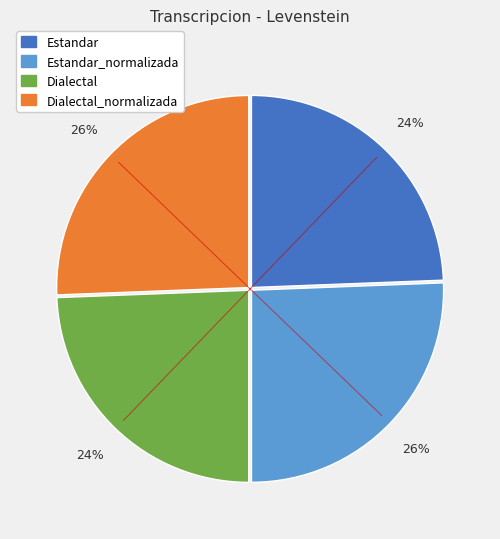

Is there a majority slice in this chart?

No